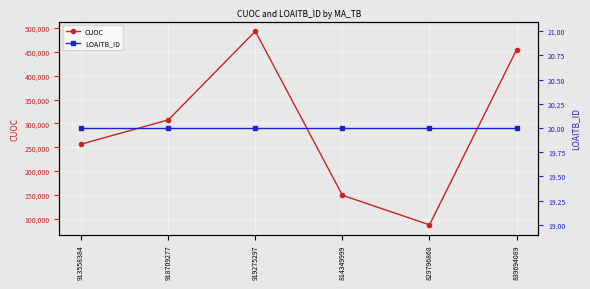

How many interior local valleys does the CUOC series have?

1